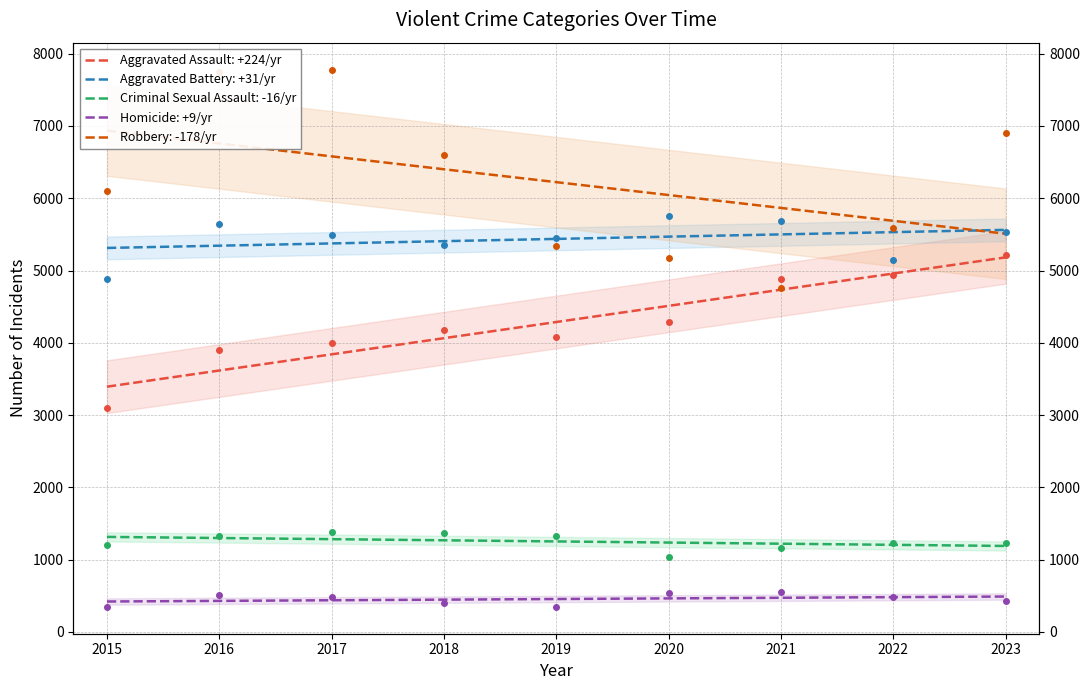

Reading left to right, extract all data points from this chart.

Aggravated Assault: 3105	3904	3996	4176	4087	4286	4885	4941	5210
Aggravated Battery: 4883	5640	5495	5354	5455	5757	5682	5142	5531
Criminal Sexual Assault: 1205	1322	1381	1373	1328	1036	1161	1234	1230
Homicide: 347	517	483	400	347	538	550	485	432
Robbery: 6097	7751	7781	6600	5342	5175	4763	5590	6908